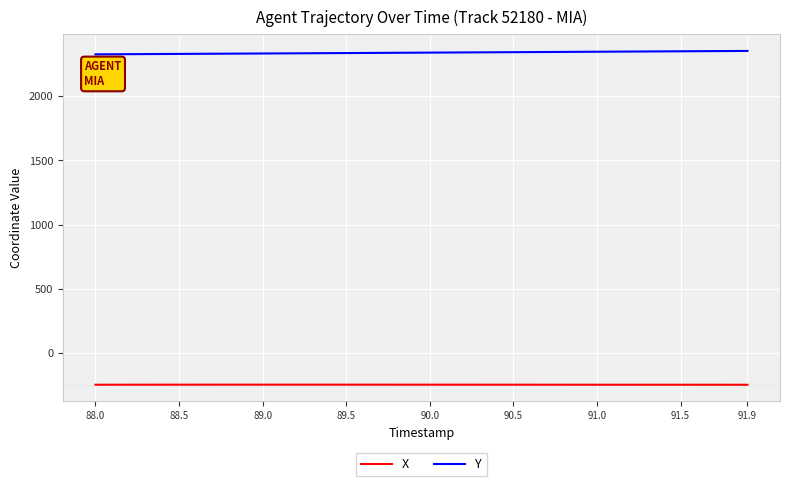

What is the smallest value displayed?

-244.2